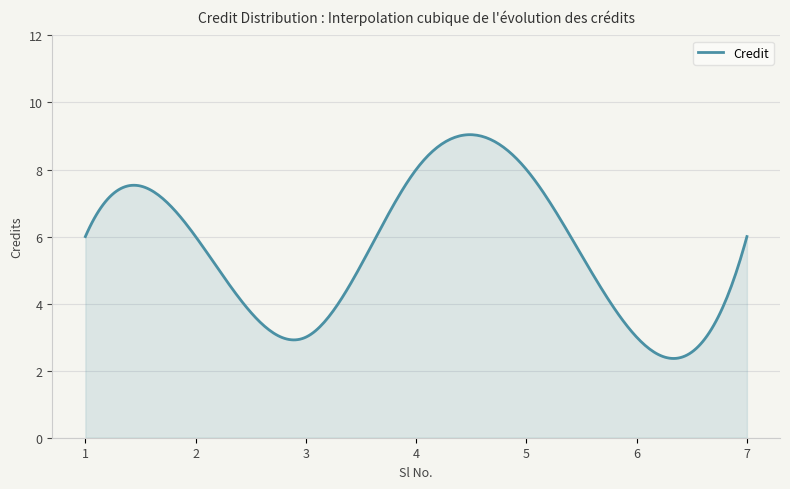

What is the greatest value displayed?

9.0